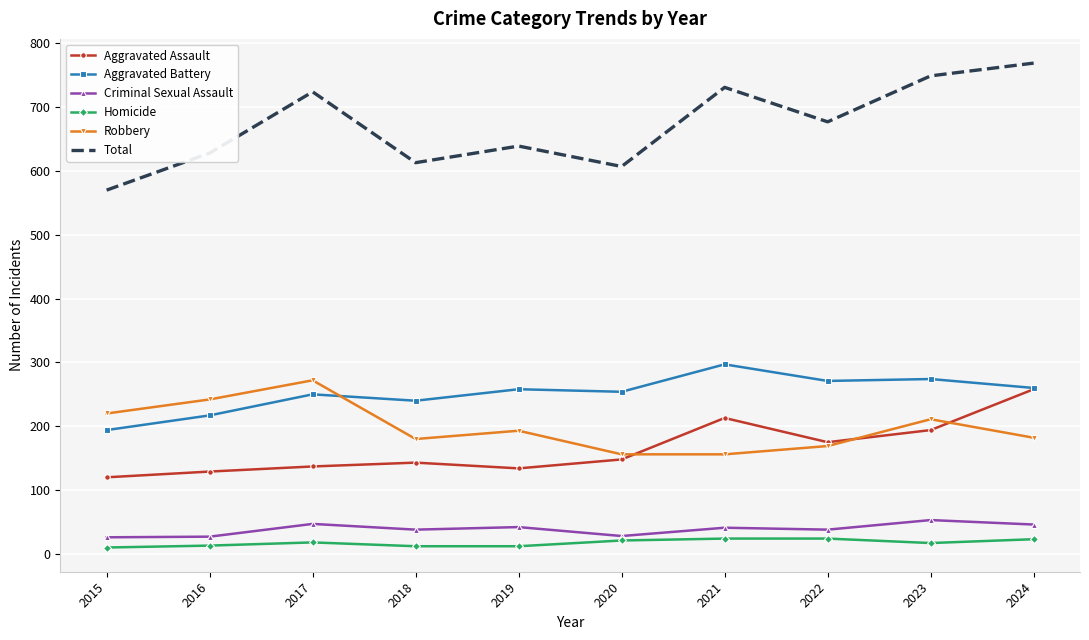

What is the average value of the Aggravated Assault series?

165